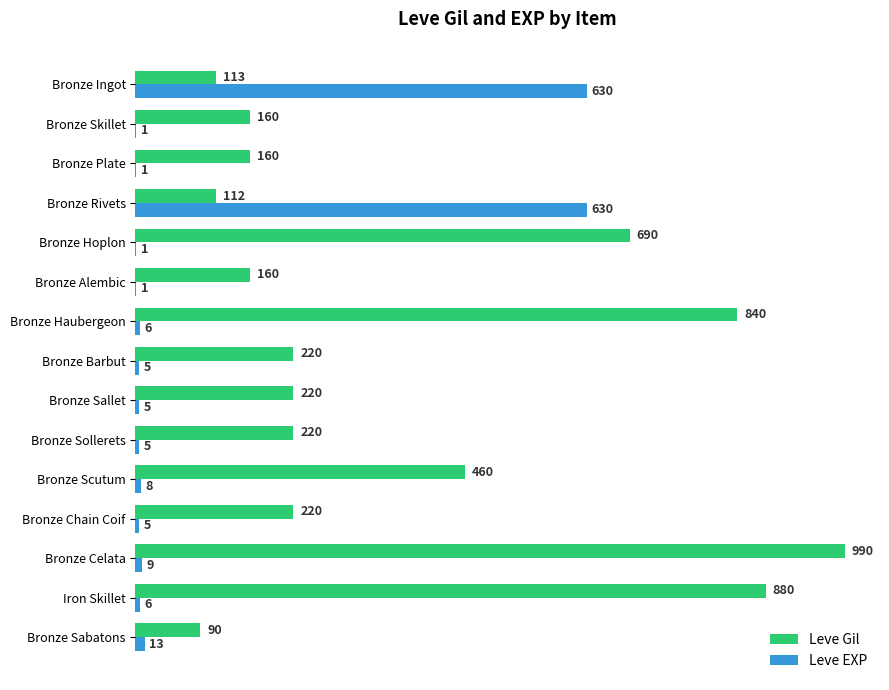

What is the sum of all Leve Gil values?

5535